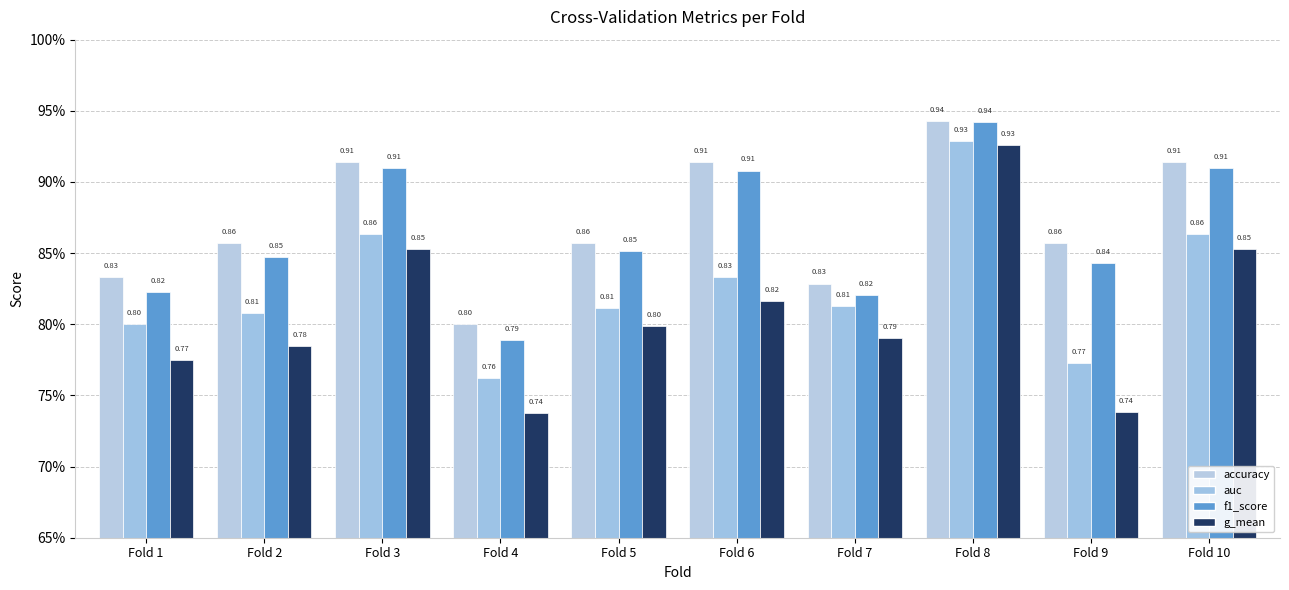

What is the value of the f1_score bar at the 3rd from the left?

0.9